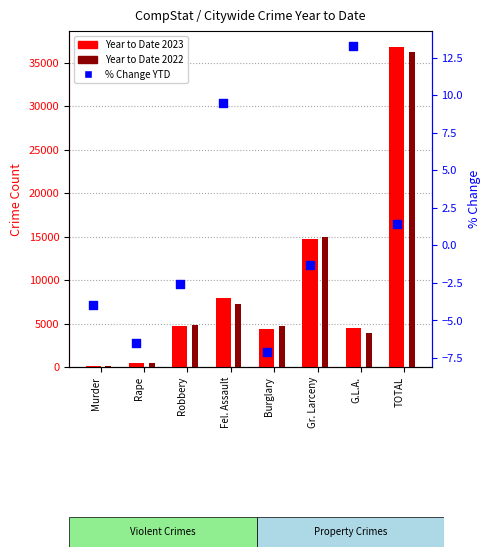

Which series contains the highest Y value?

Year to Date 2023